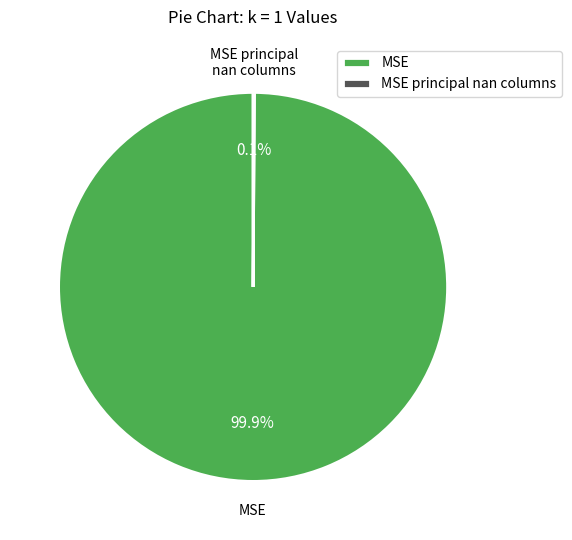

Does any single category account for the majority?

Yes